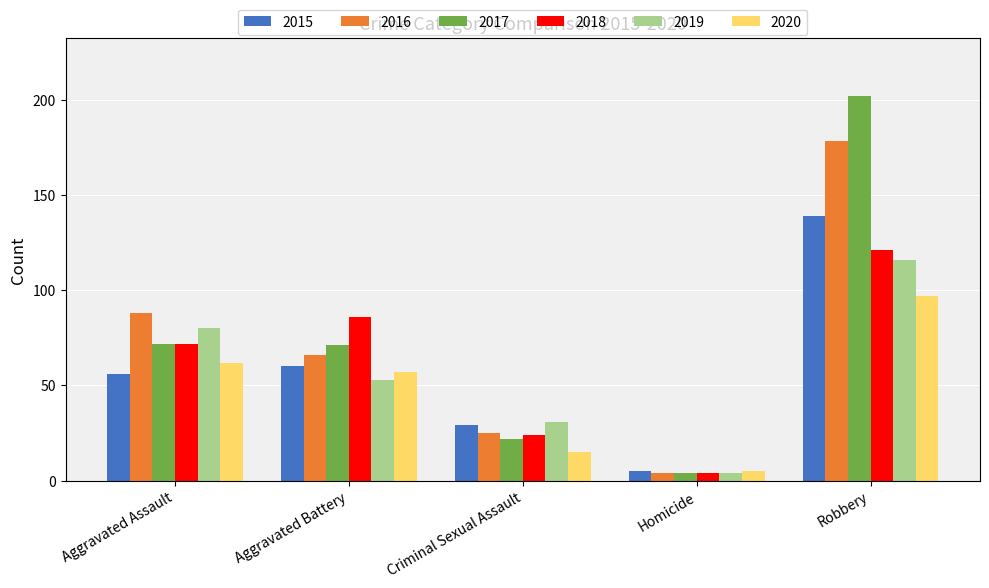

What is the sum of all 2015 values?

289